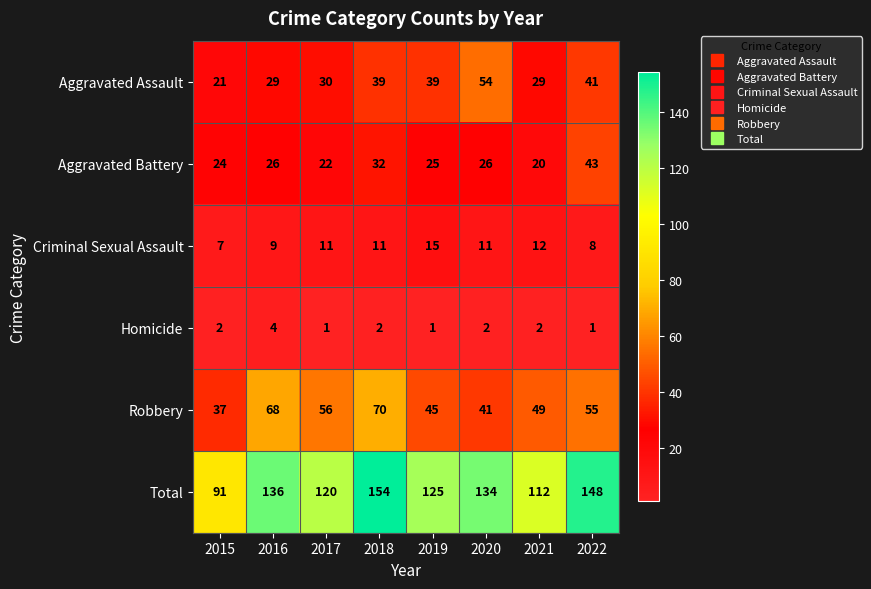

Which label corresponds to the largest value in the chart?

2018